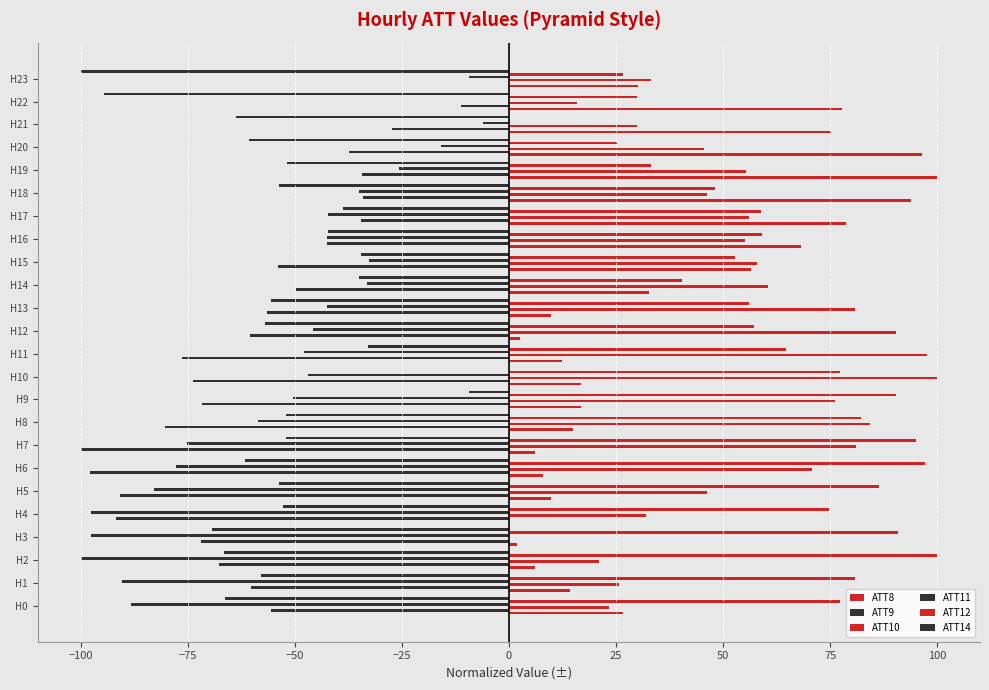

How many distinct data groups are displayed?

6